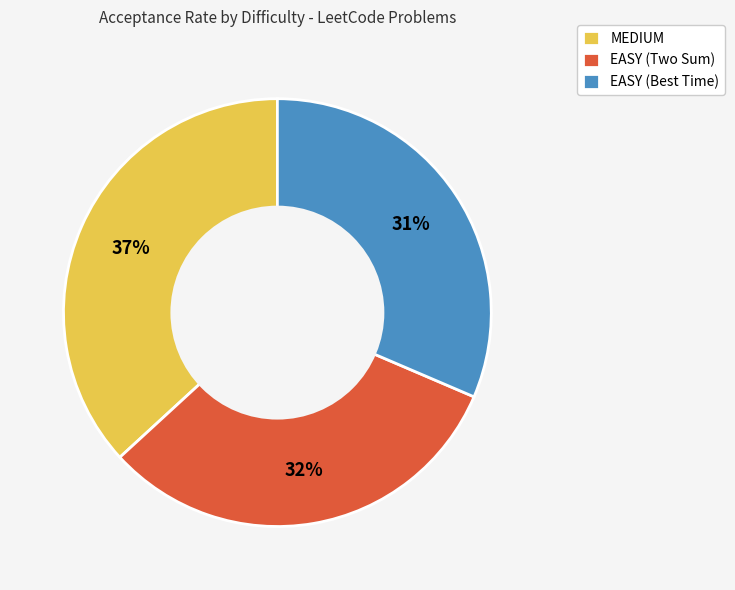

Between EASY (Best Time) and MEDIUM, which is larger?

MEDIUM